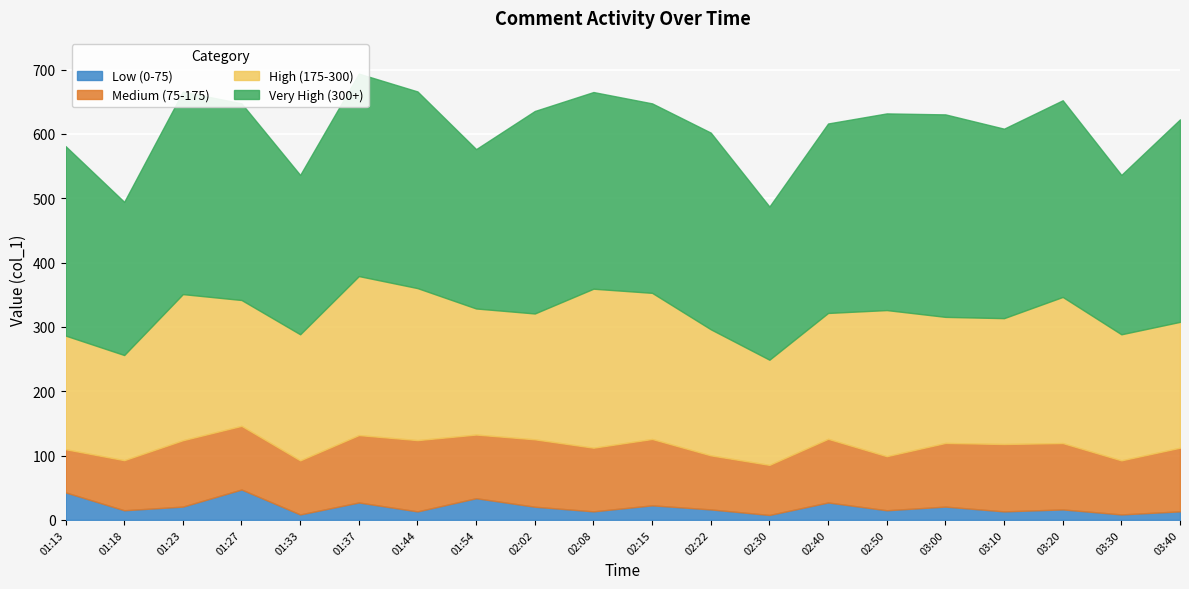

Reading left to right, extract all data points from this chart.

Low (0-75): 01:13=42.7	01:18=14.9	01:23=20.6	01:27=47.2	01:33=8.4	01:37=27.0	01:44=13.2	01:54=33.7	02:02=20.4	02:08=13.2	02:15=22.6	02:22=16.2	02:30=7.6	02:40=27.0	02:50=14.9	03:00=20.6	03:10=13.2	03:20=16.2	03:30=8.4	03:40=13.2
Medium (75-175): 01:13=67.1	01:18=77.9	01:23=103.2	01:27=99.0	01:33=84.1	01:37=104.8	01:44=110.8	01:54=99.0	02:02=104.8	02:08=99.0	02:15=103.2	02:22=84.1	02:30=77.9	02:40=99.0	02:50=84.1	03:00=99.0	03:10=104.8	03:20=103.2	03:30=84.1	03:40=99.0
High (175-300): 01:13=176.7	01:18=163.5	01:23=227.2	01:27=195.7	01:33=196.0	01:37=247.2	01:44=236.3	01:54=196.0	02:02=195.7	02:08=247.2	02:15=227.2	02:22=196.0	02:30=163.5	02:40=195.7	02:50=227.2	03:00=196.0	03:10=195.7	03:20=227.2	03:30=196.0	03:40=195.7
Very High (300+): 01:13=294.6	01:18=238.2	01:23=314.8	01:27=305.8	01:33=247.8	01:37=314.8	01:44=305.8	01:54=247.8	02:02=314.8	02:08=305.8	02:15=294.6	02:22=305.8	02:30=238.2	02:40=294.6	02:50=305.8	03:00=314.8	03:10=294.6	03:20=305.8	03:30=247.8	03:40=314.8